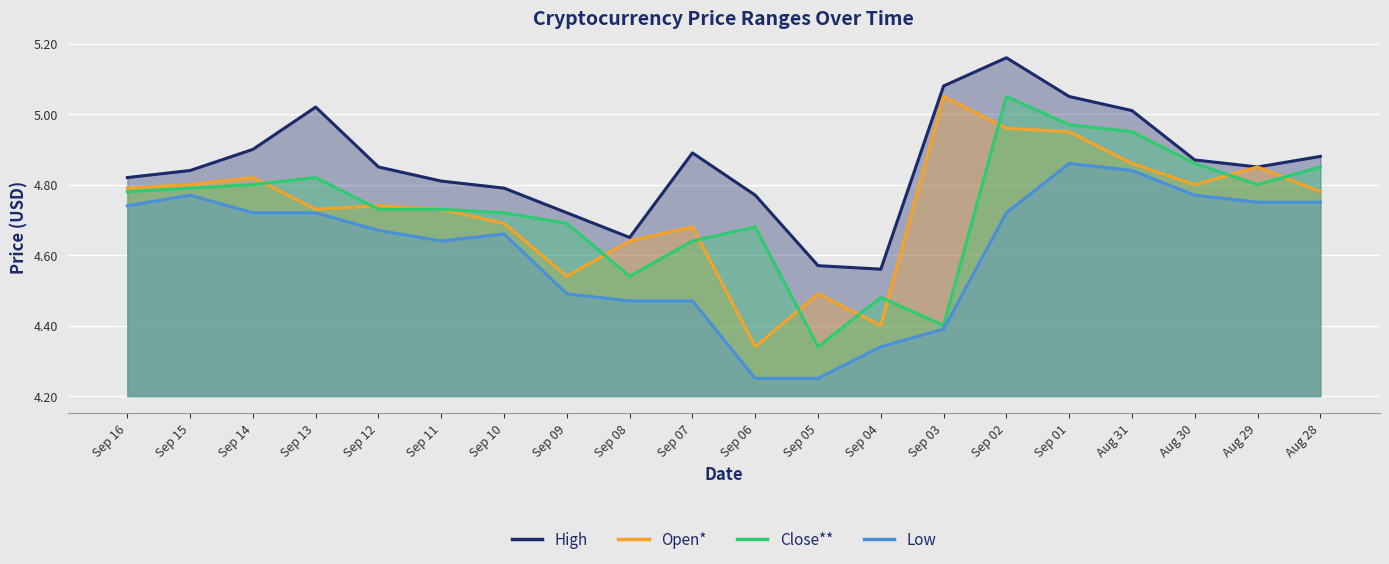

Does the chart display data point markers on the line(s)?

No